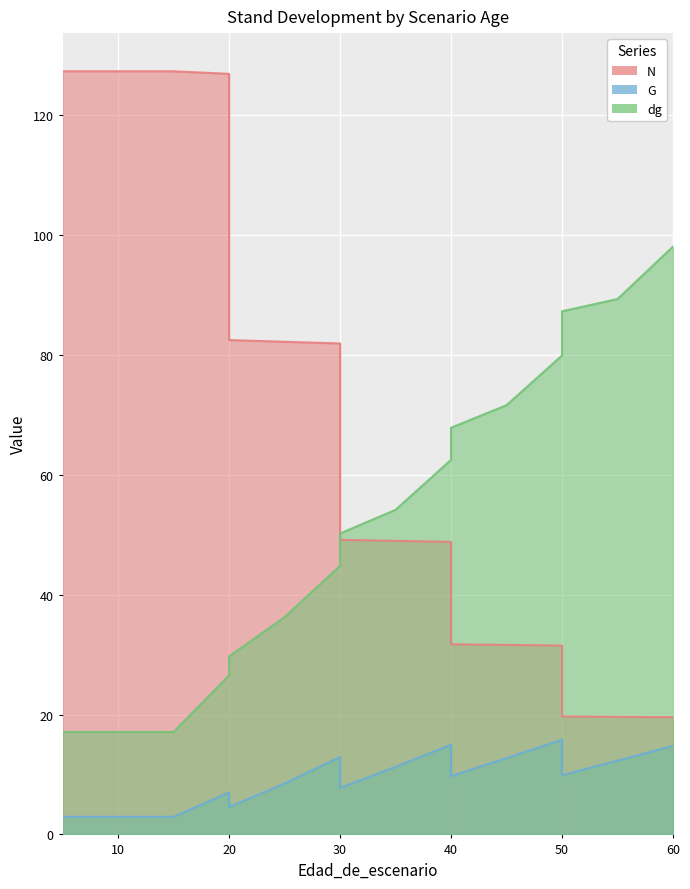

True or false: G and dg cross at least once.

False